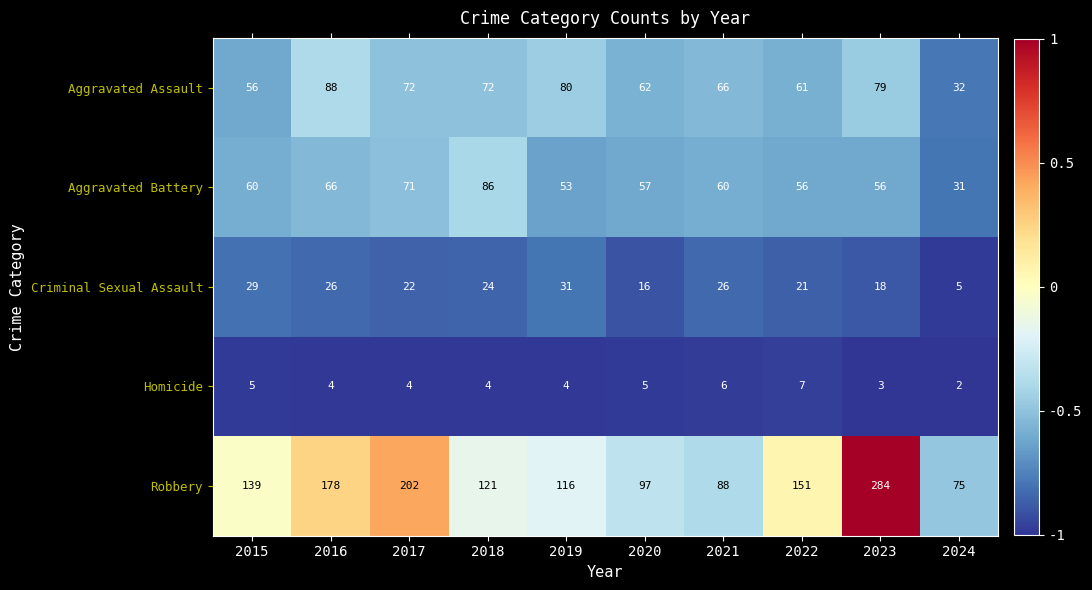

What is the minimum value shown in the chart?

2